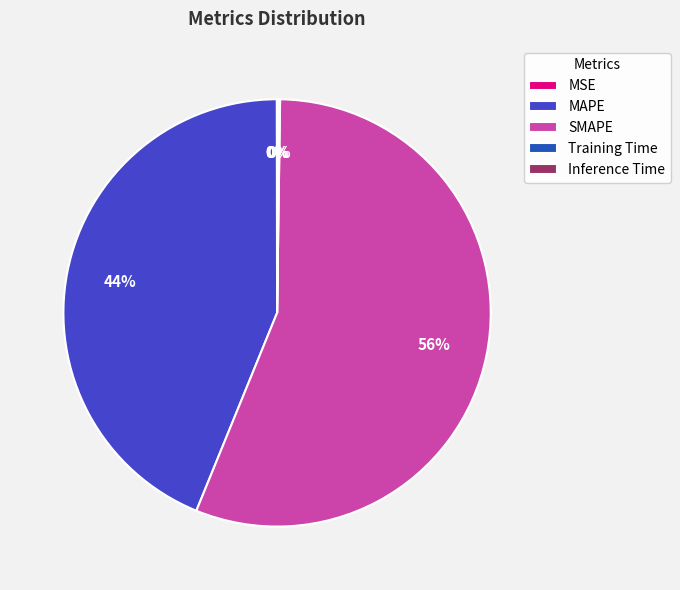

The SMAPE slice represents 56% of the pie. True or false?

True